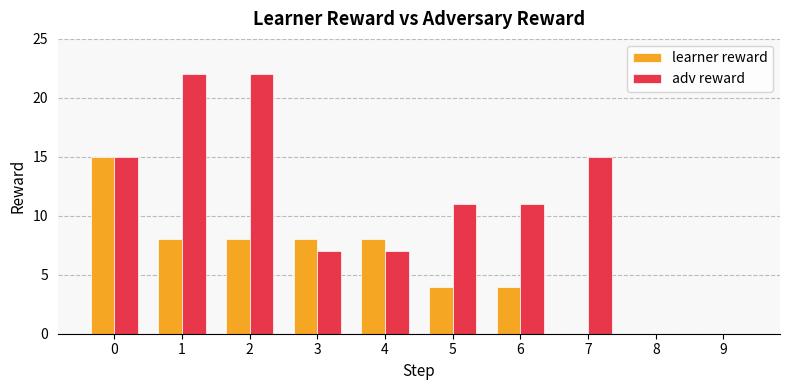

Is the value of learner reward at 9 greater than the value of adv reward at 6?

No